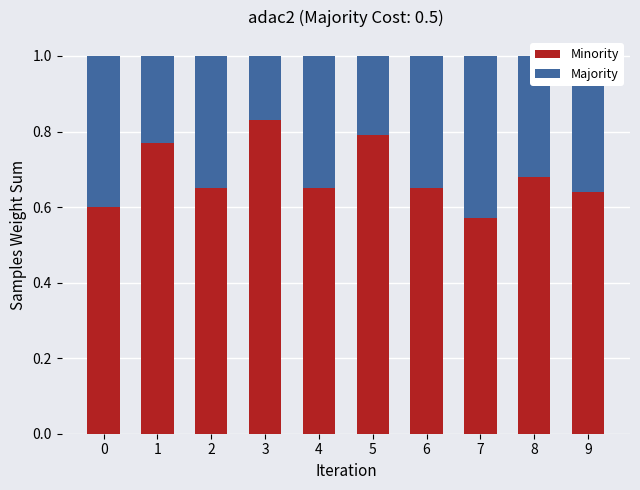

What is the total value across all series at 8?

1.0